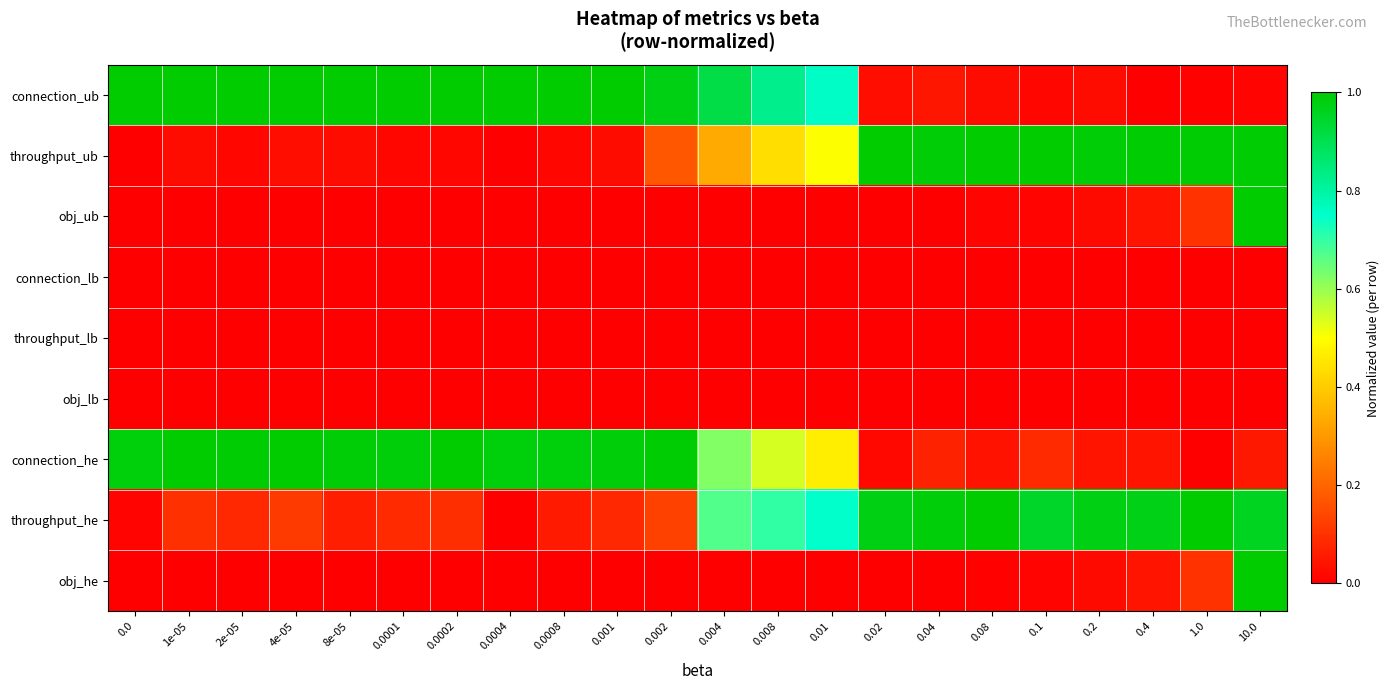

At how many categories does at least one series exceed 0?

22